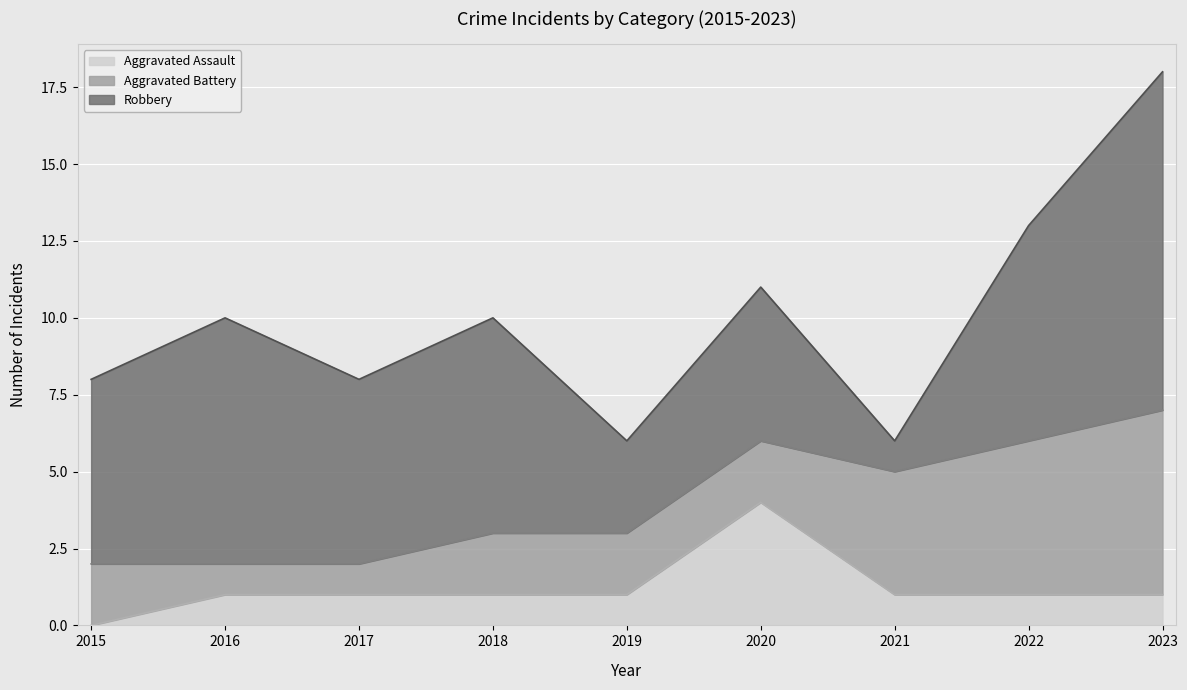

The value of Robbery at 2023 is 15. True or false?

False